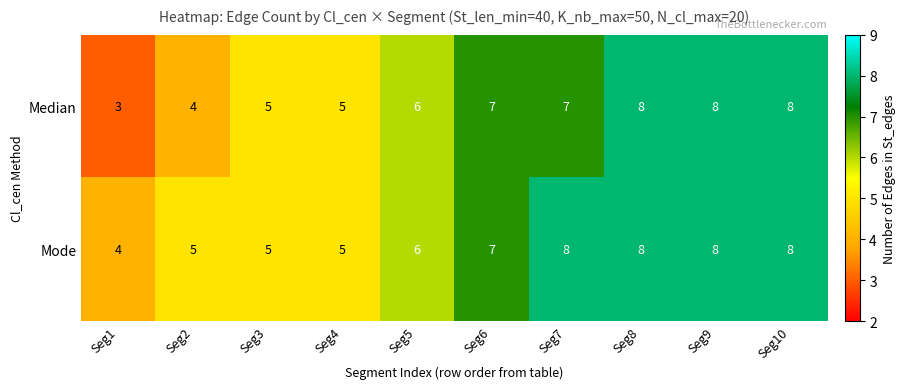

What is the minimum value shown in the chart?

3